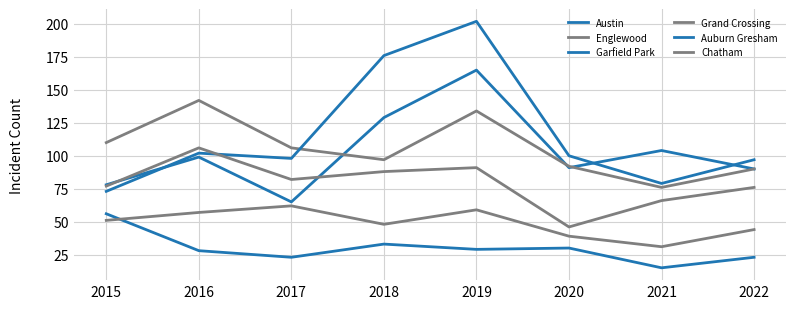

At which category does Garfield Park reach its first local peak?

2016